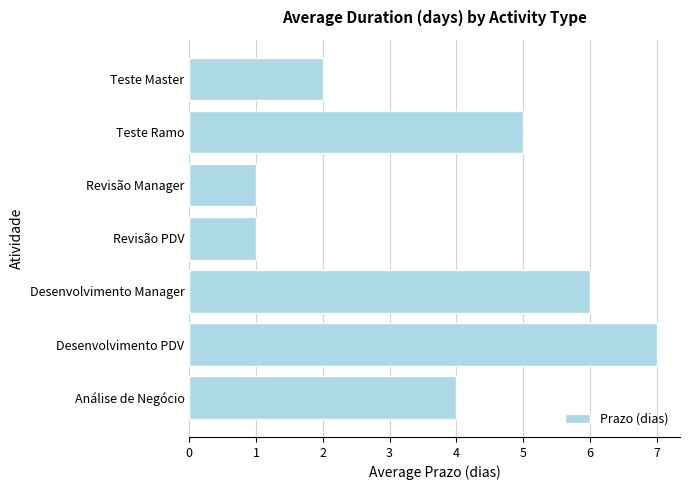

What is the difference between the maximum and minimum values?

6